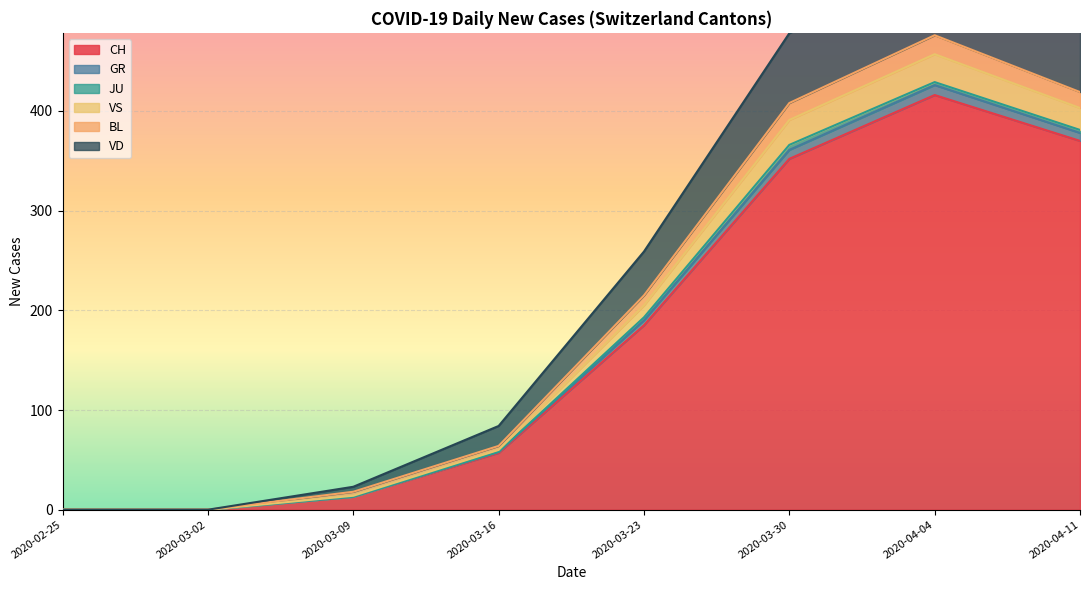

Which label corresponds to the smallest value in the chart?

2020-02-25